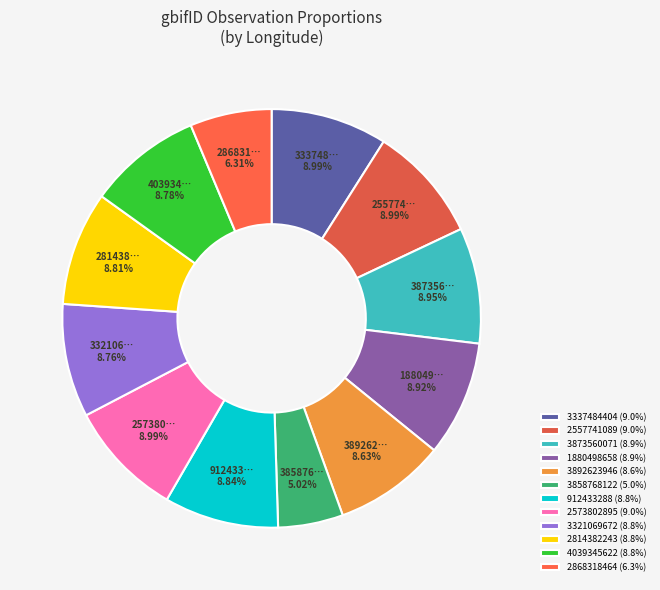

How many segments does this pie chart have?

12